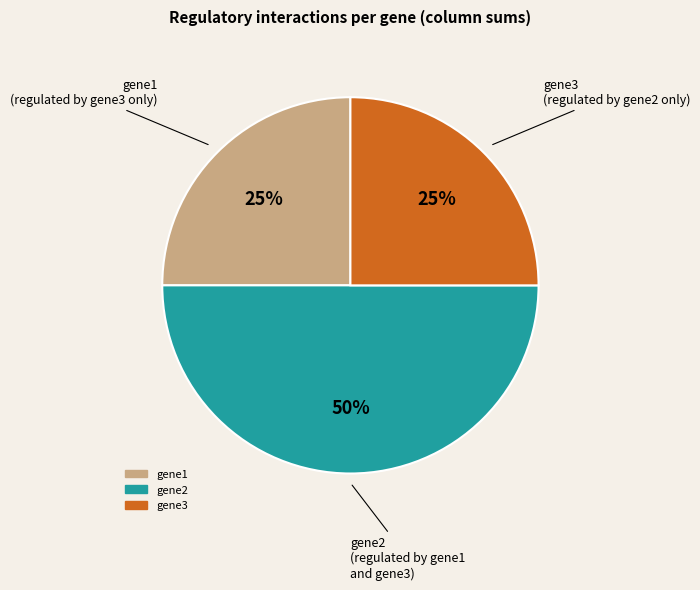

How many segments does this pie chart have?

3